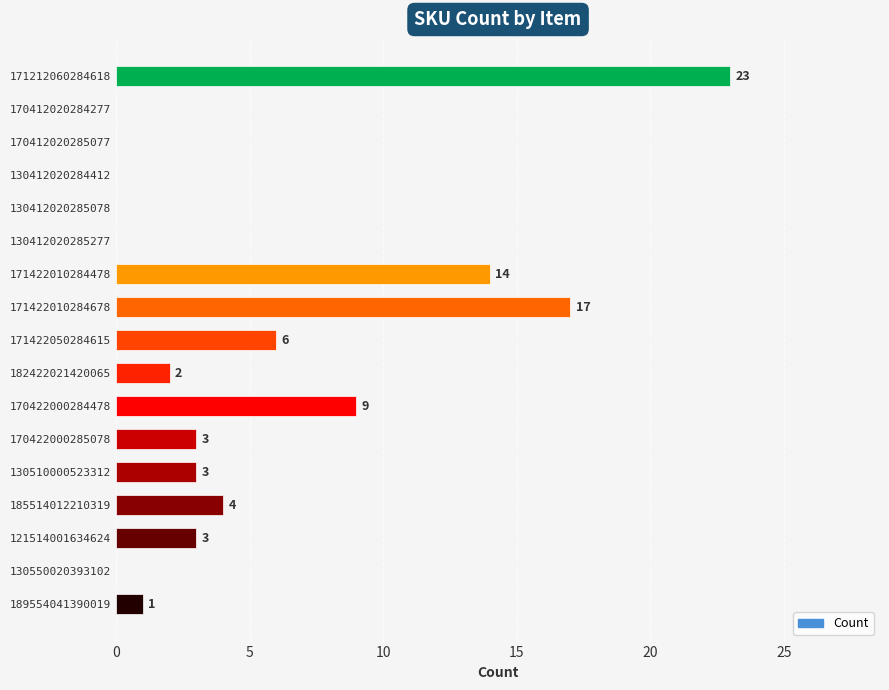

The value at 171422010284478 is 14. True or false?

True